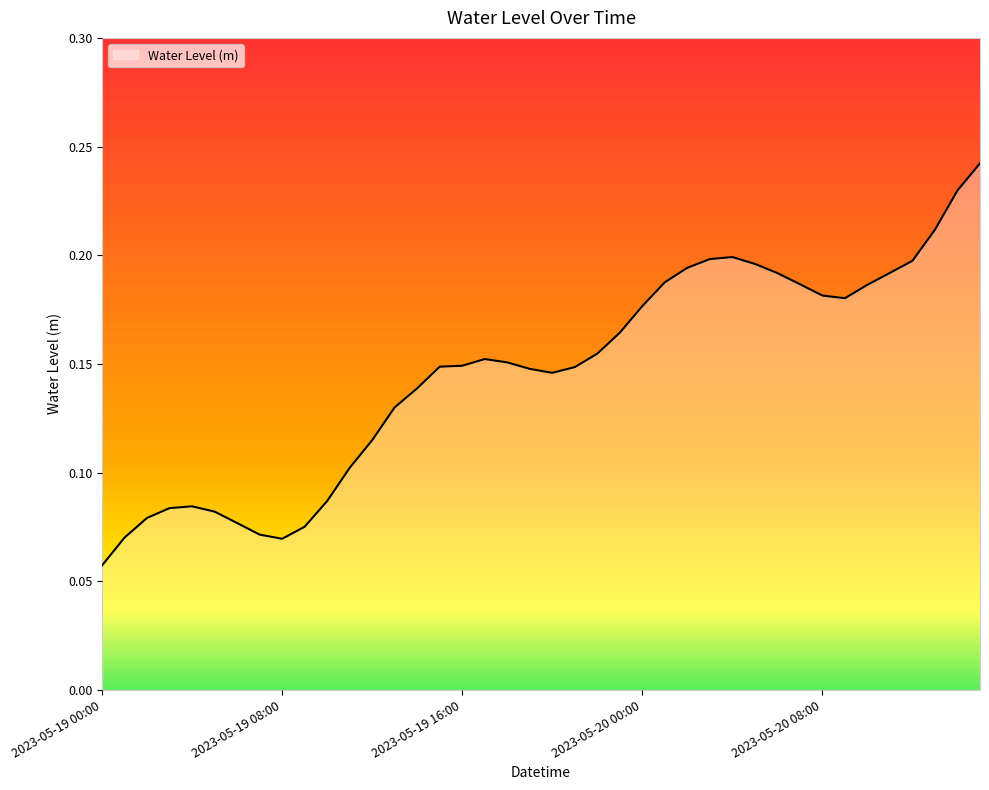

How many distinct data groups are displayed?

1